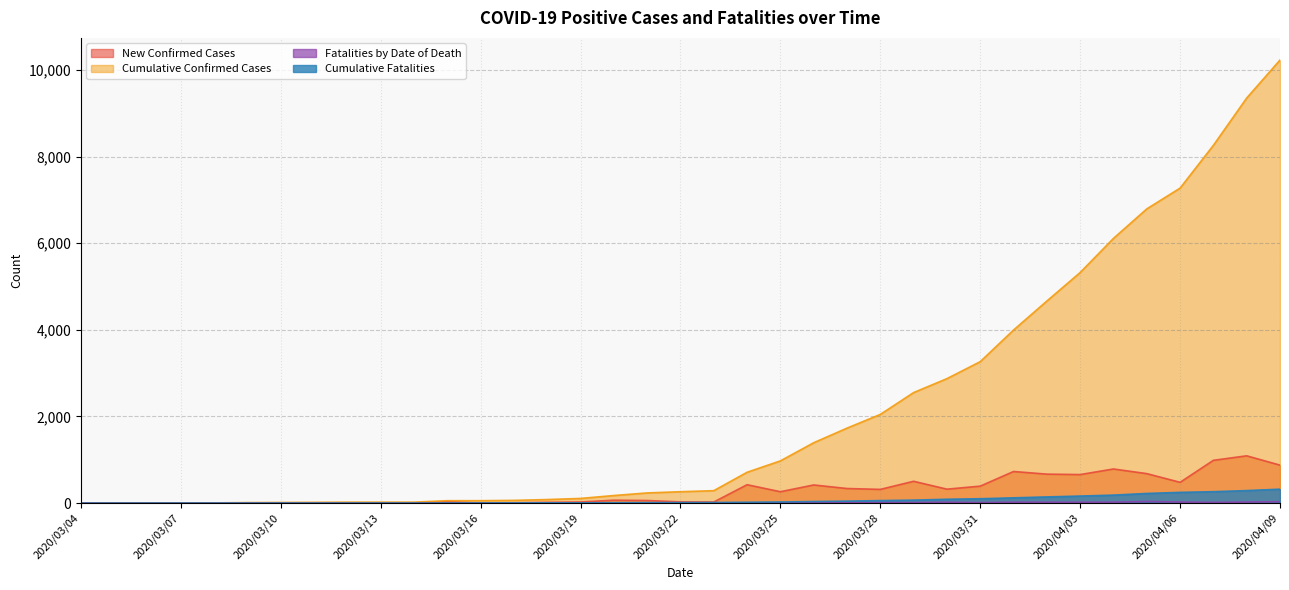

How many times do New Confirmed Cases and Fatalities by Date of Death cross each other?

2